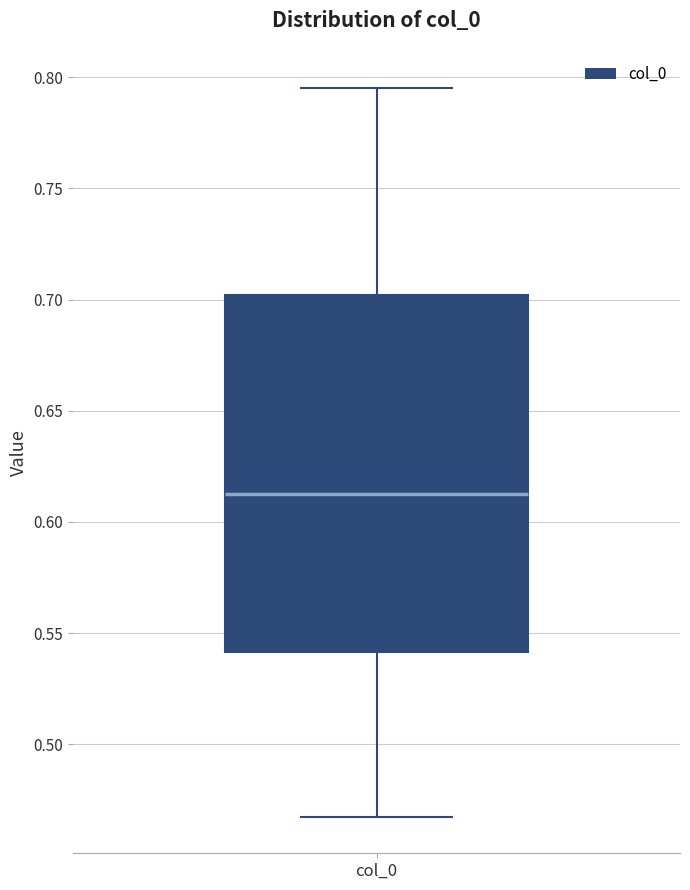

Transcribe this box plot: give where the median line is, the range the box spans, and where the two whiskers end, as read against the y-axis. The values are not printed on the chart, so give them approximately, as read against the axis.

median 0.615, box 0.540 to 0.700, whiskers 0.465 to 0.795